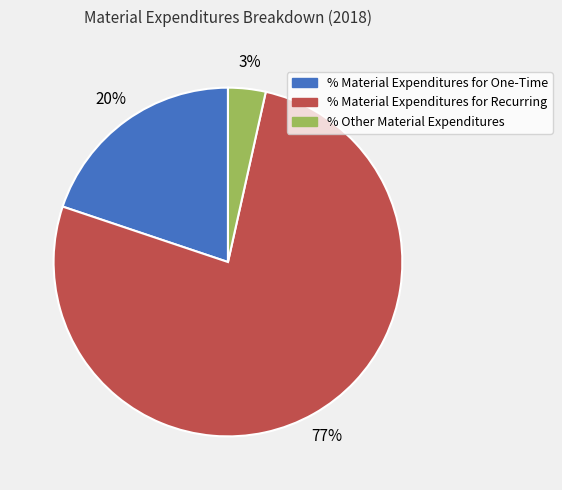

To the nearest percent, what is the average slice percentage?

33%